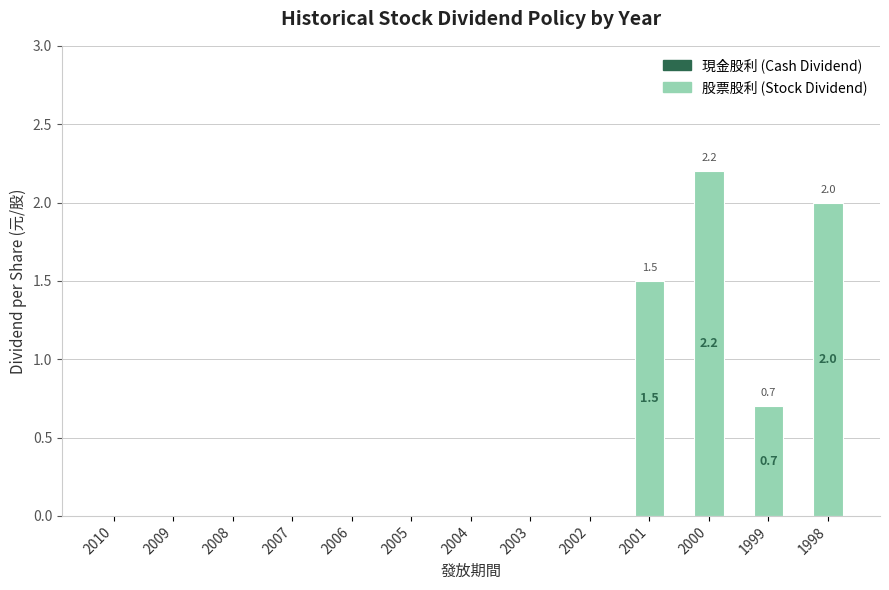

Read the value at 2001.

1.5